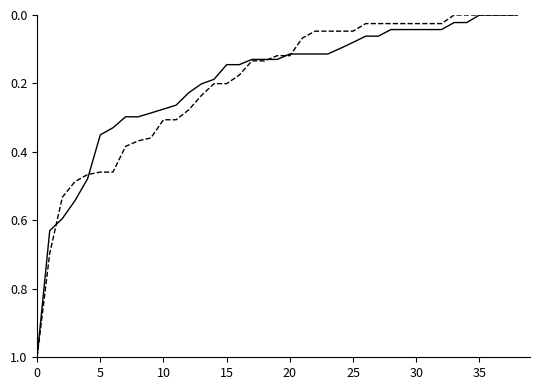

What is the maximum value shown in the chart?

1.0